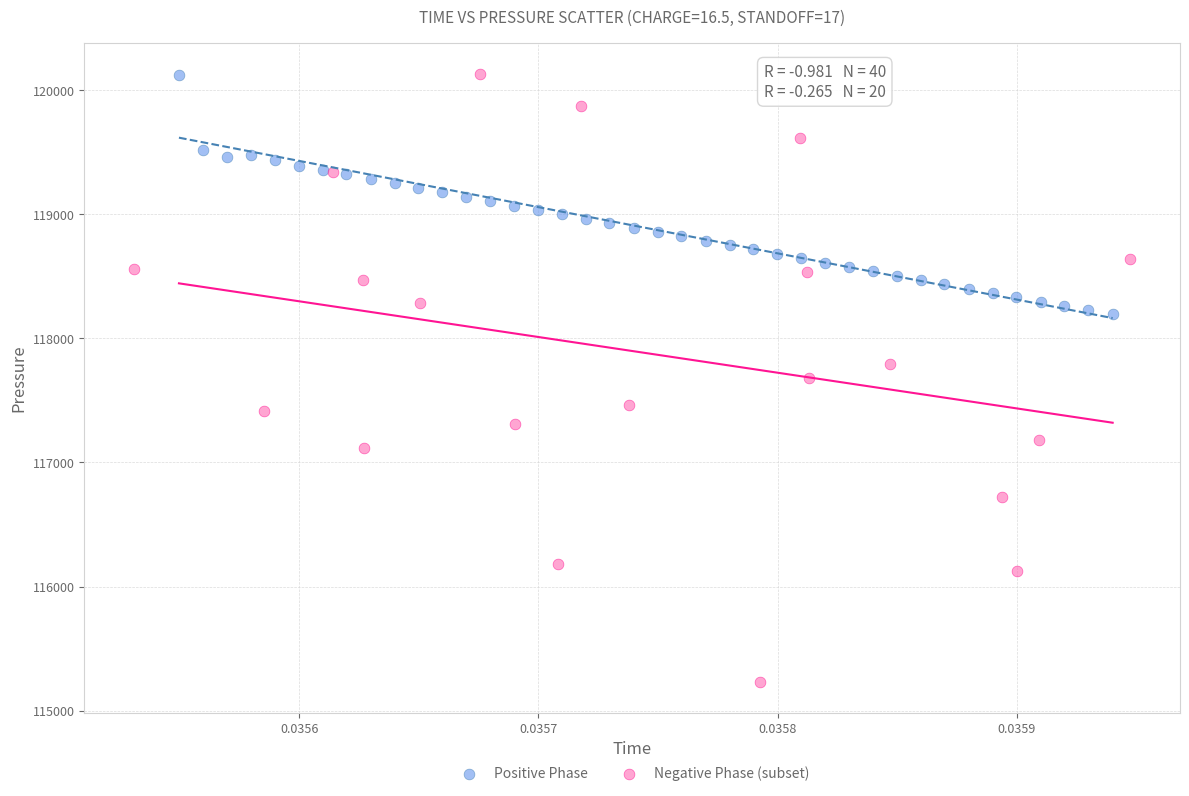

Which series contains the lowest Y value?

Negative Phase (subset)